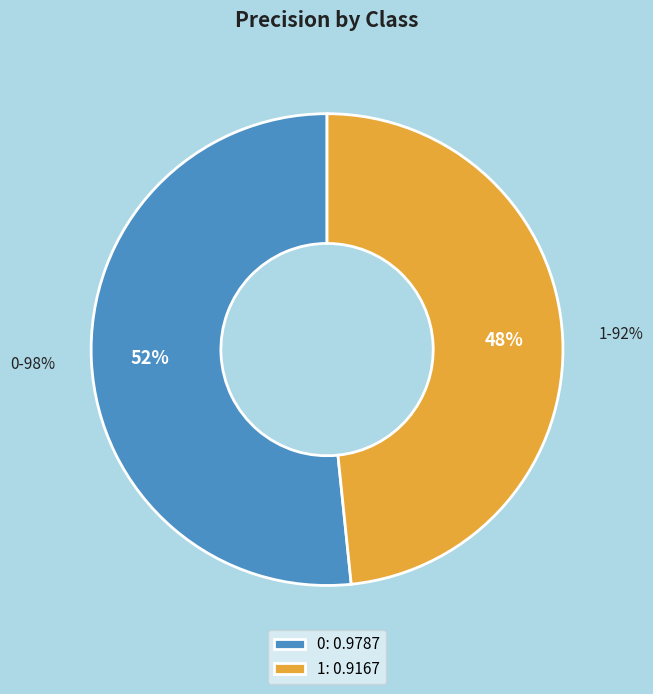

What percentage is the 1 slice, to the nearest percent?

48%